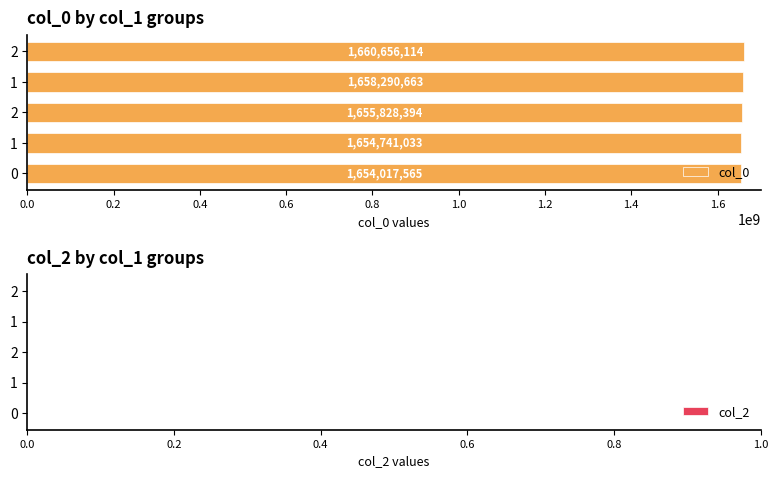

Are the bars grouped side by side (vs. stacked)?

No